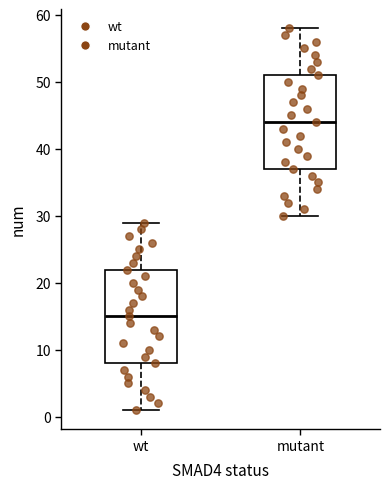

Which box's median line is the lowest?

wt